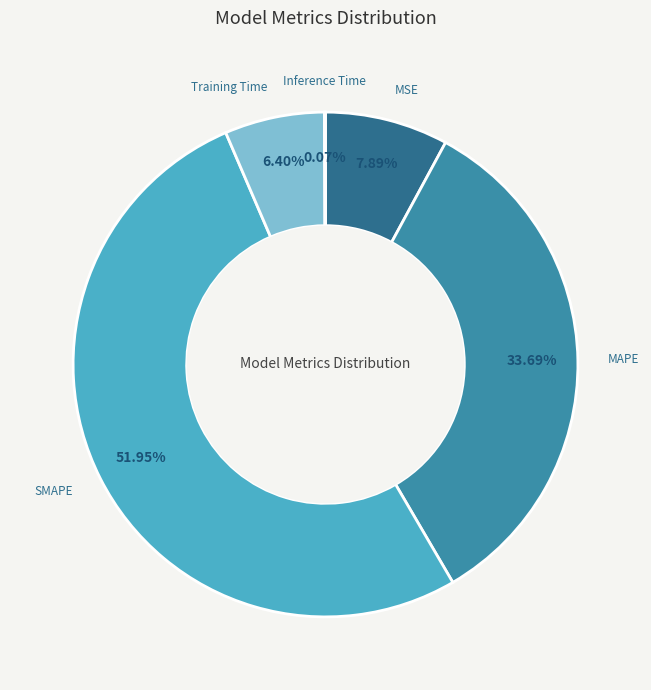

Between MAPE and MSE, which is larger?

MAPE